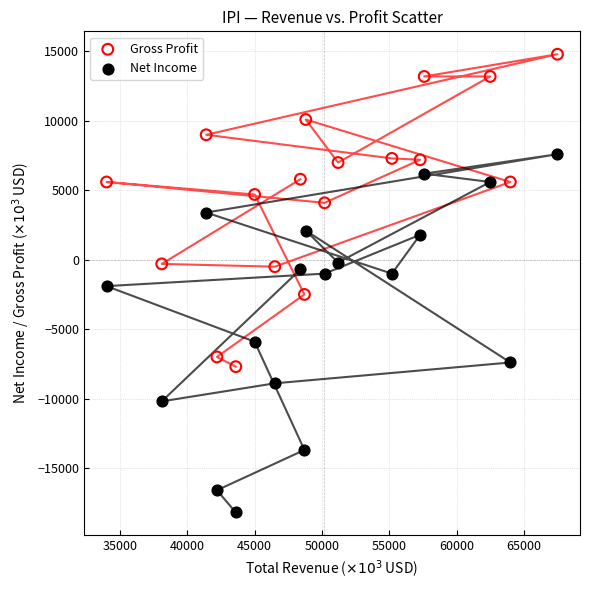

In the Net Income series, what Y value is closest to -5300?

-5900